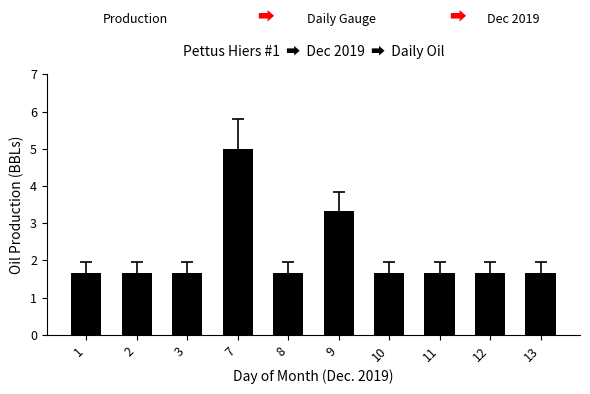

Is it true that the value at 13 is 1.7?

True